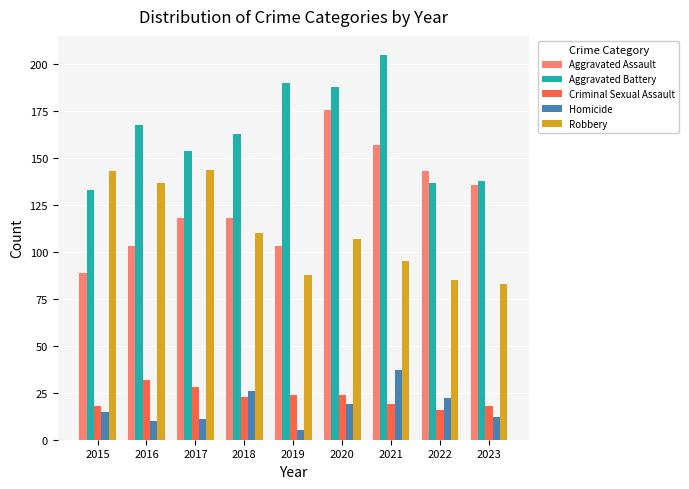

Reading left to right, list all the values displayed in this chart.

Aggravated Assault: 89	103	118	118	103	176	157	143	136
Aggravated Battery: 133	168	154	163	190	188	205	137	138
Criminal Sexual Assault: 18	32	28	23	24	24	19	16	18
Homicide: 15	10	11	26	5	19	37	22	12
Robbery: 143	137	144	110	88	107	95	85	83